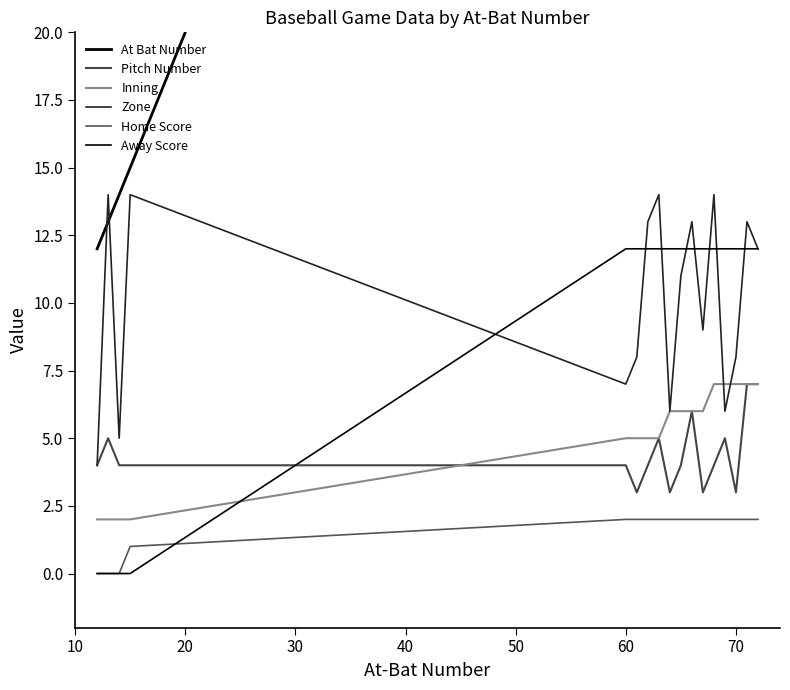

Reading left to right, what are all the values shown in this chart?

At Bat Number: 12	13	14	15	60	61	62	63	64	65	66	67	68	69	70	71	72
Pitch Number: 4	5	4	4	4	3	4	5	3	4	6	3	4	5	3	7	7
Inning: 2	2	2	2	5	5	5	5	6	6	6	6	7	7	7	7	7
Zone: 4	14	5	14	7	8	13	14	6	11	13	9	14	6	8	13	12
Home Score: 0	0	0	1	2	2	2	2	2	2	2	2	2	2	2	2	2
Away Score: 0	0	0	0	12	12	12	12	12	12	12	12	12	12	12	12	12